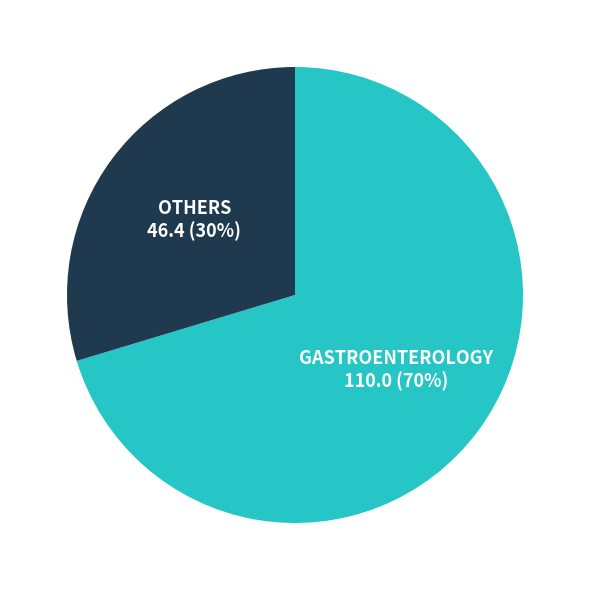

Is there any slice that represents more than half of the pie?

Yes